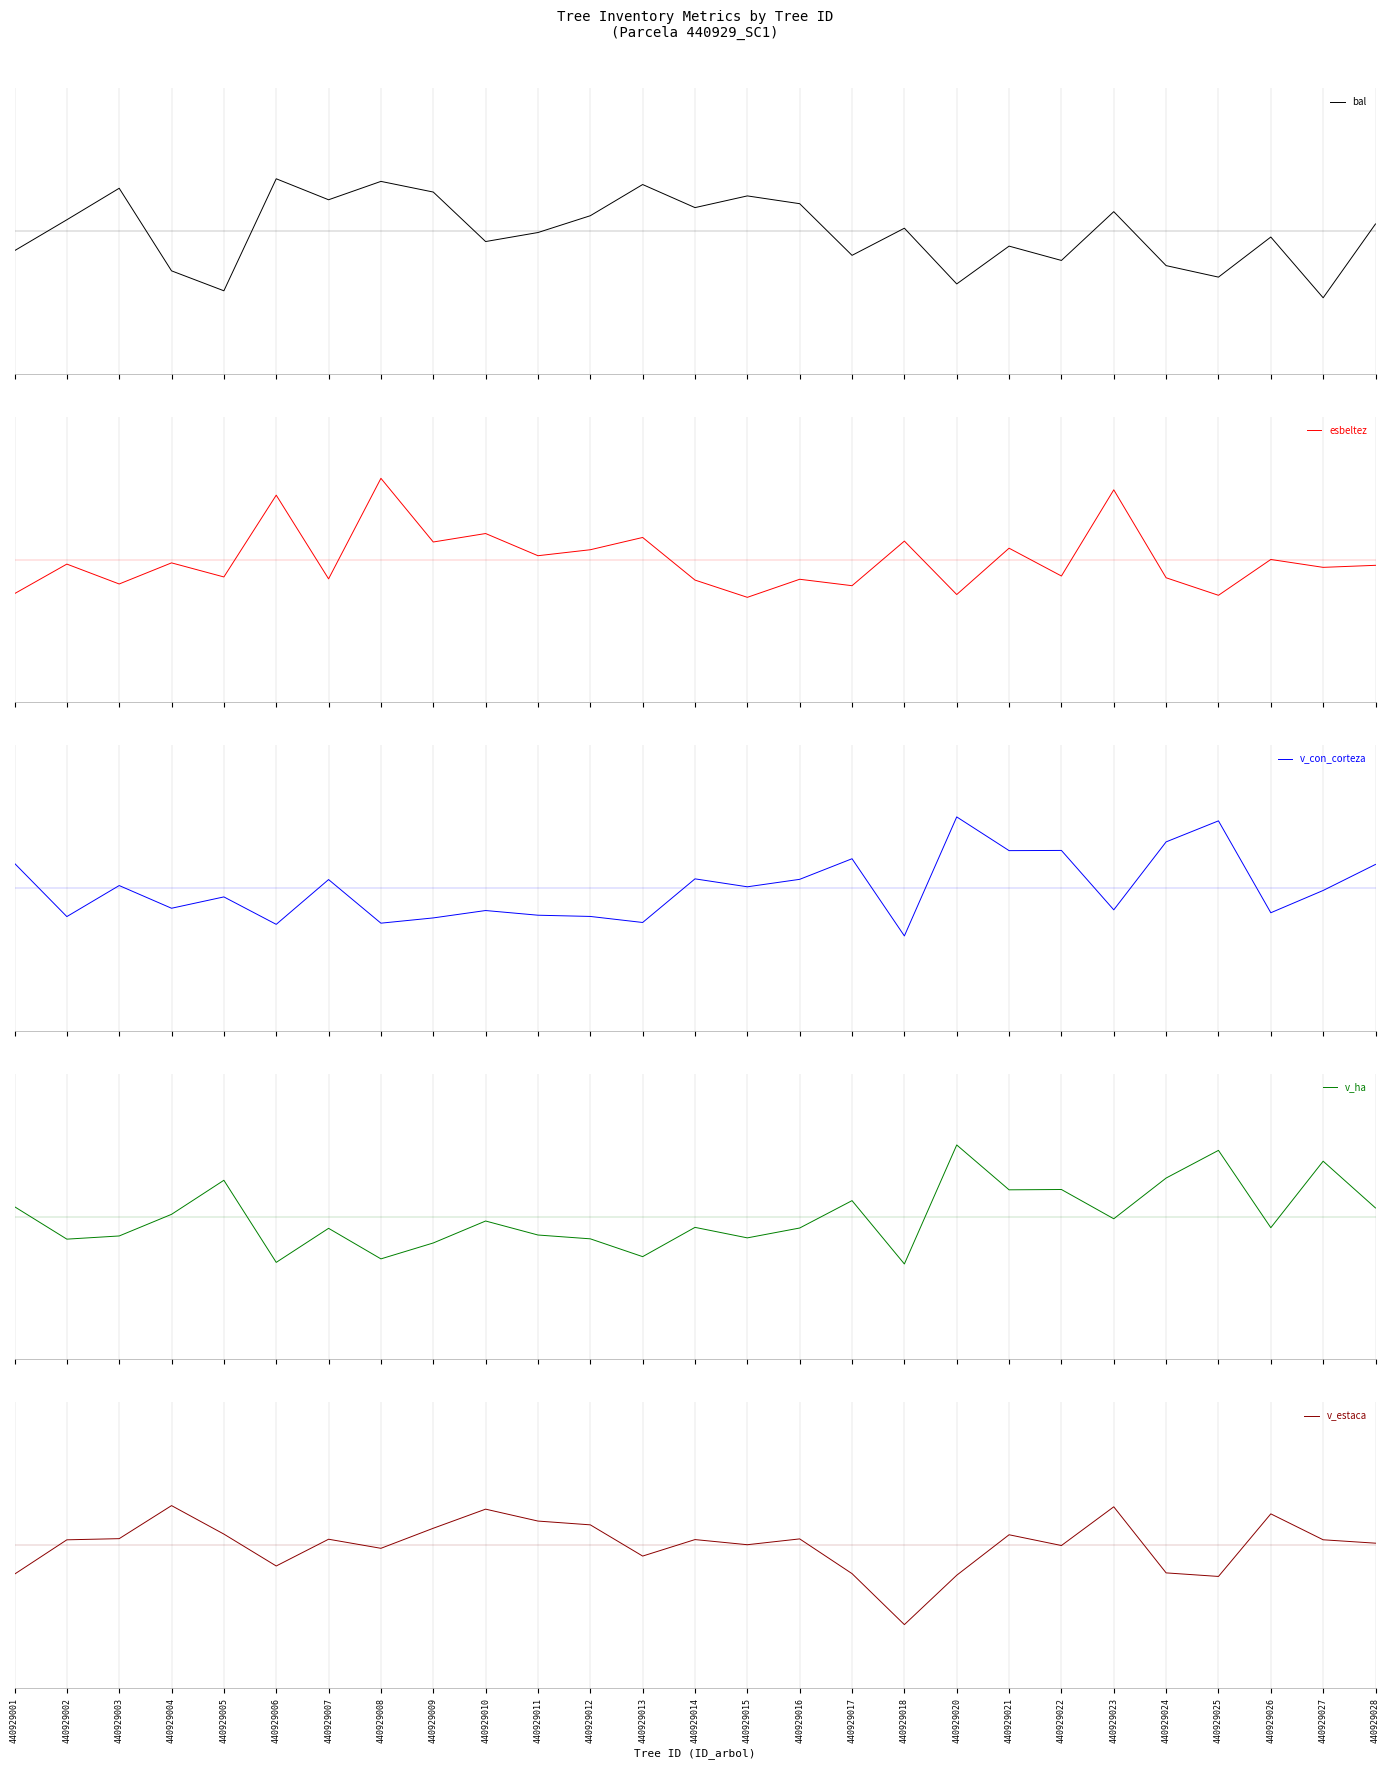

Between 440929011 and 440929022, which is larger?

440929011